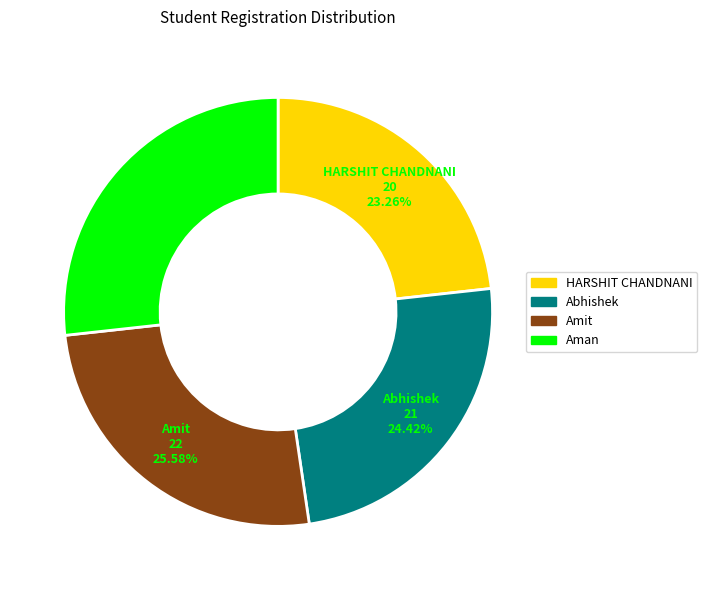

Between Amit and HARSHIT CHANDNANI, which is larger?

Amit